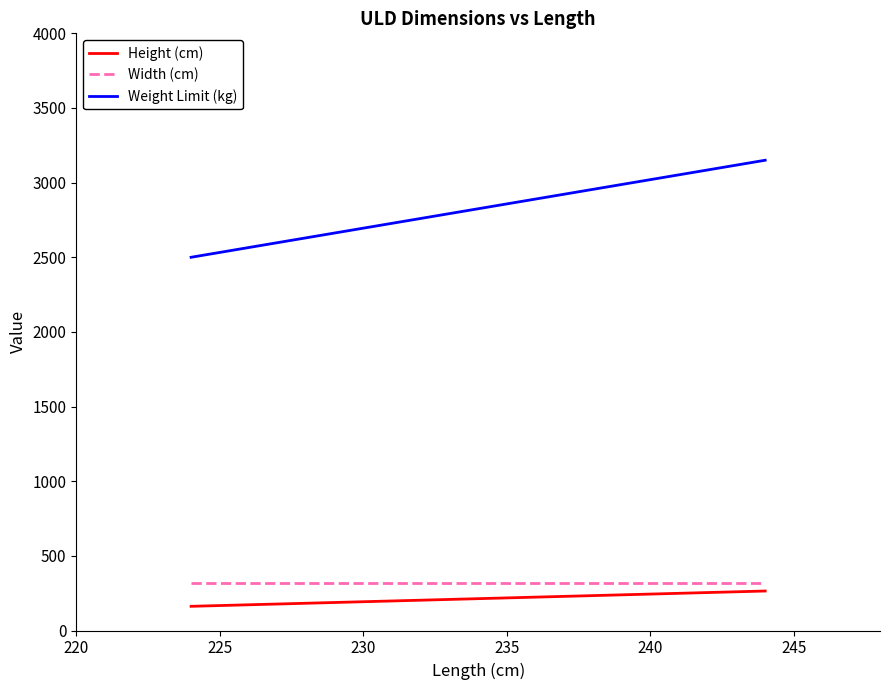

What is the smallest value displayed?

162.0